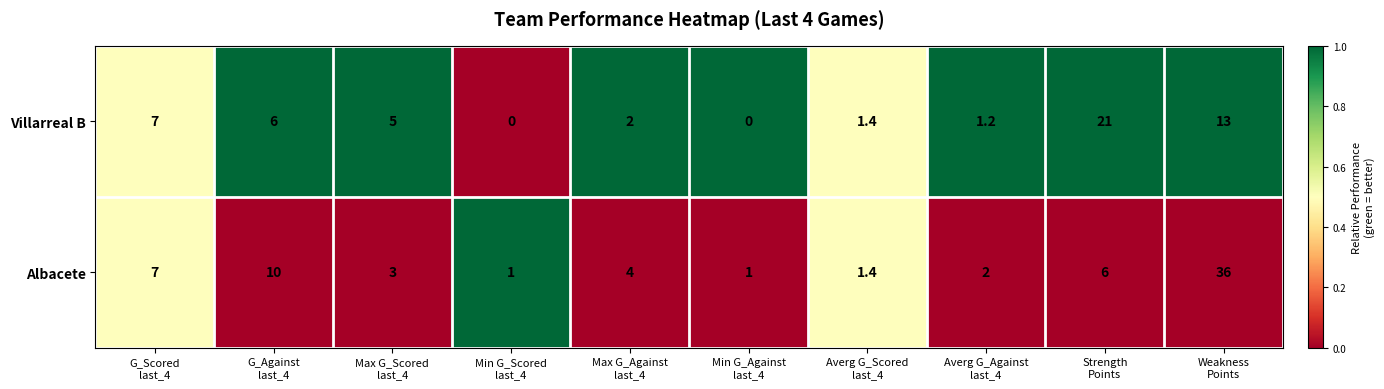

List the series in order of their overall mean, lowest first.

Villarreal B, Albacete